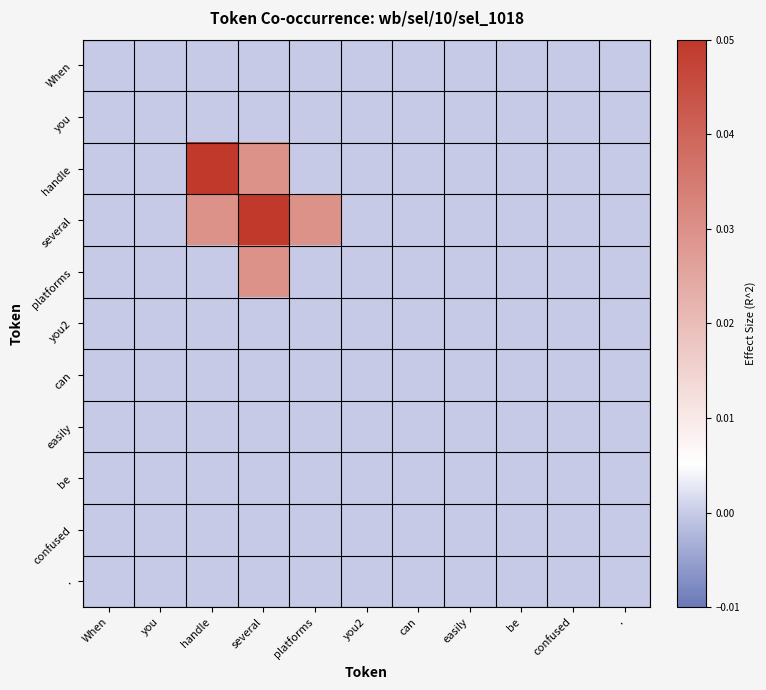

At can, list the series in order from smallest to largest.

When, you, handle, several, platforms, you2, can, easily, be, confused, .